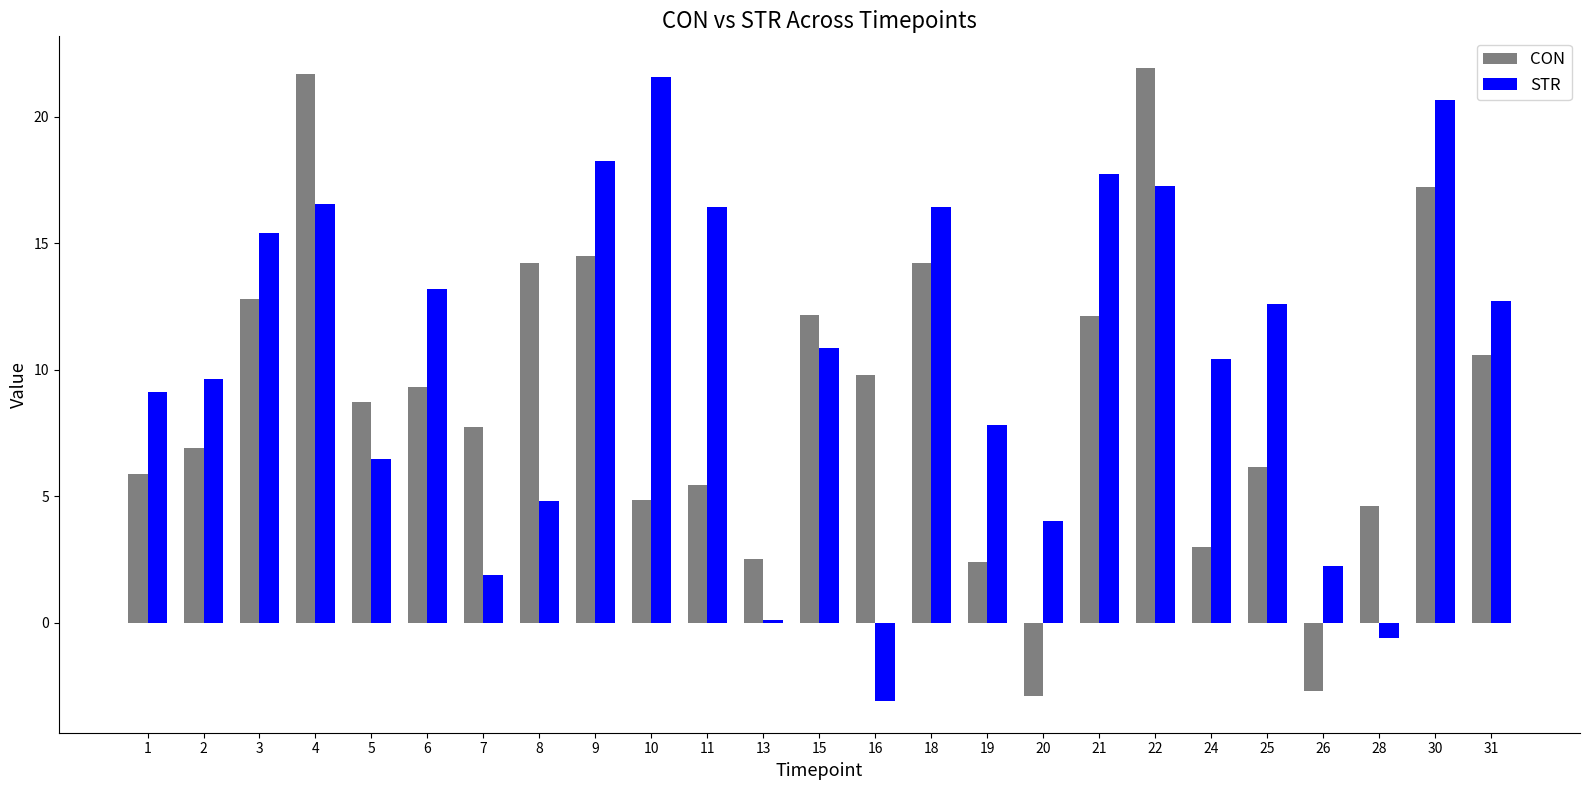

What is the total value across all series at 30?

37.9